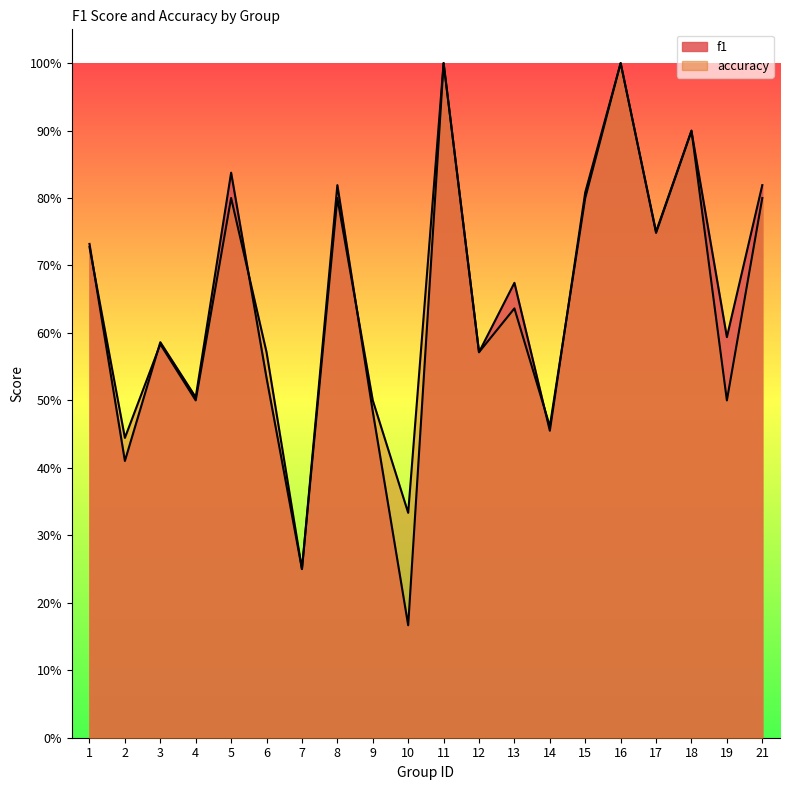

Reading right to left, list all the values displayed in this chart.

f1: 0.8	0.6	0.9	0.7	1.0	0.8	0.5	0.7	0.6	1.0	0.2	0.5	0.8	0.2	0.5	0.8	0.5	0.6	0.4	0.7
accuracy: 0.8	0.5	0.9	0.8	1.0	0.8	0.5	0.6	0.6	1.0	0.3	0.5	0.8	0.2	0.6	0.8	0.5	0.6	0.4	0.7